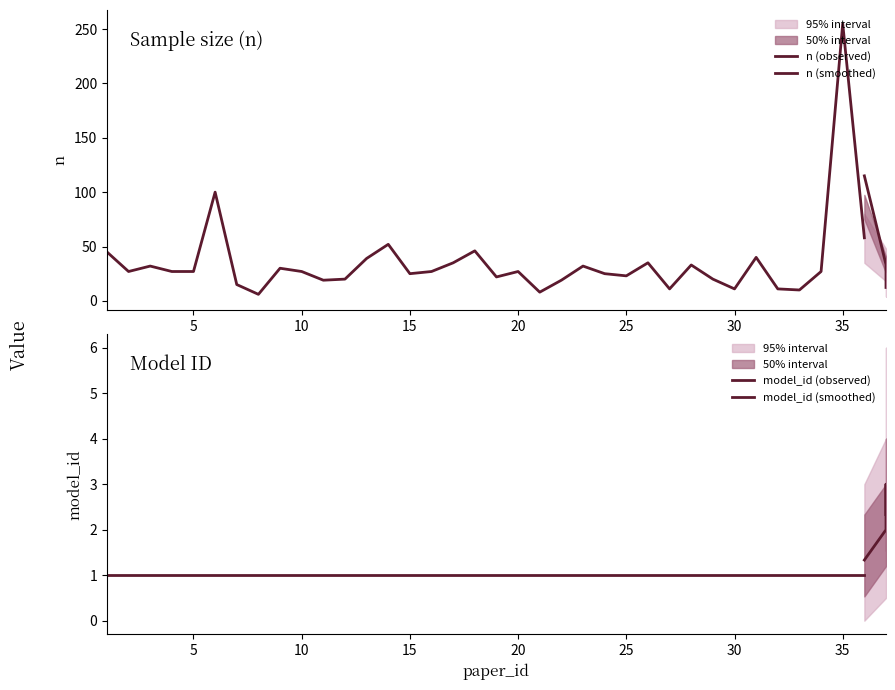

The value of n_mean at 7 is 15. True or false?

True